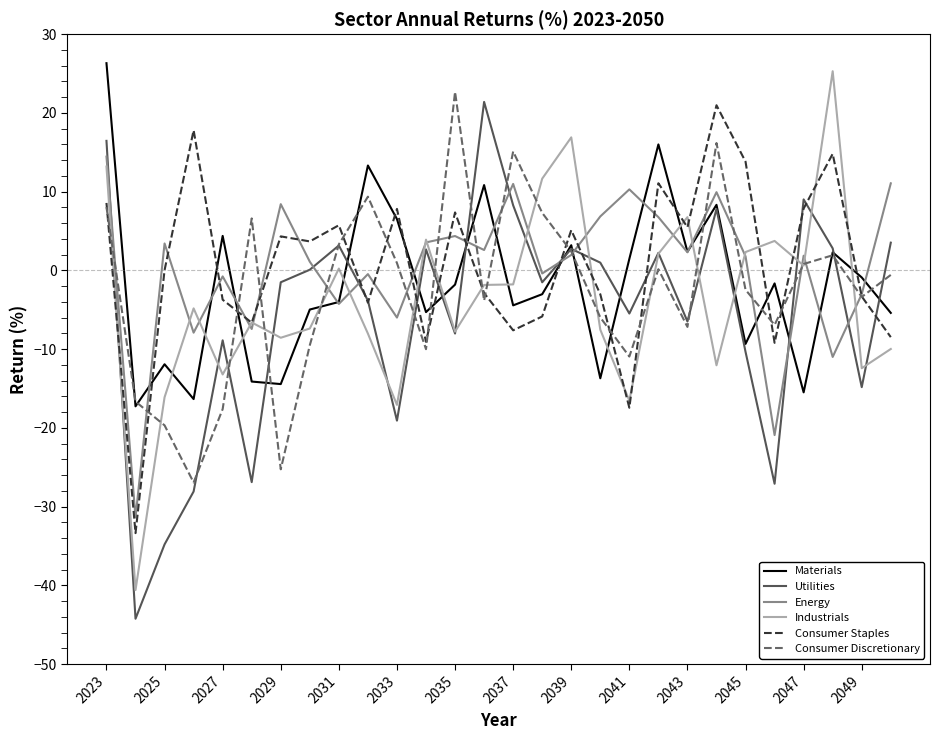

What is the smallest value displayed?

-44.2